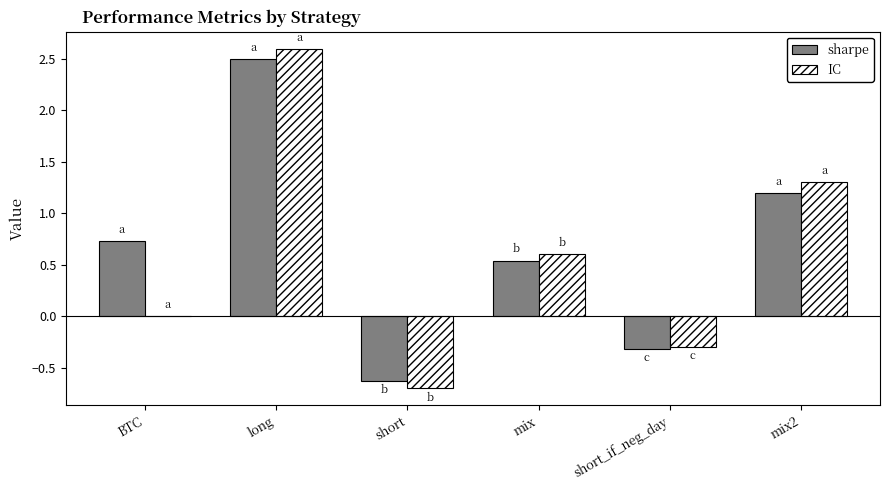

What is the sum of all IC values?

3.5